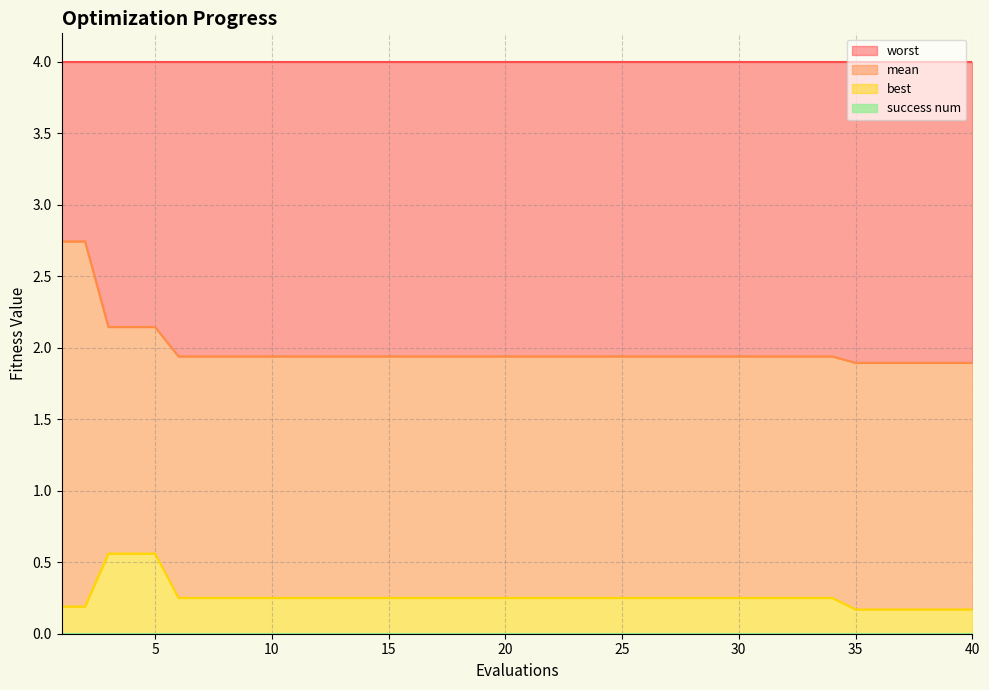

True or false: mean and best cross at least once.

False